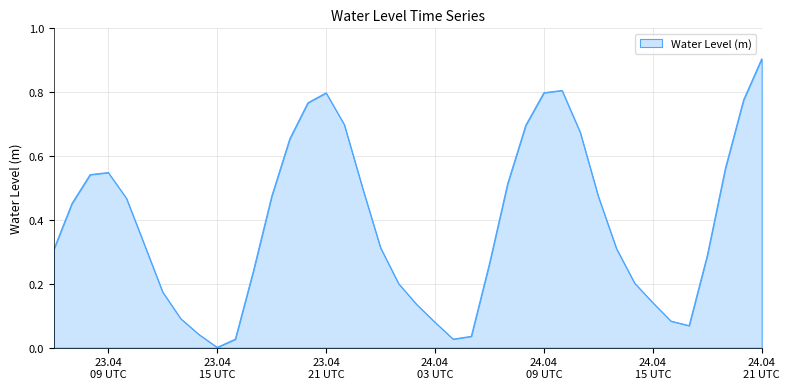

What is the difference between the maximum and minimum values?

0.9